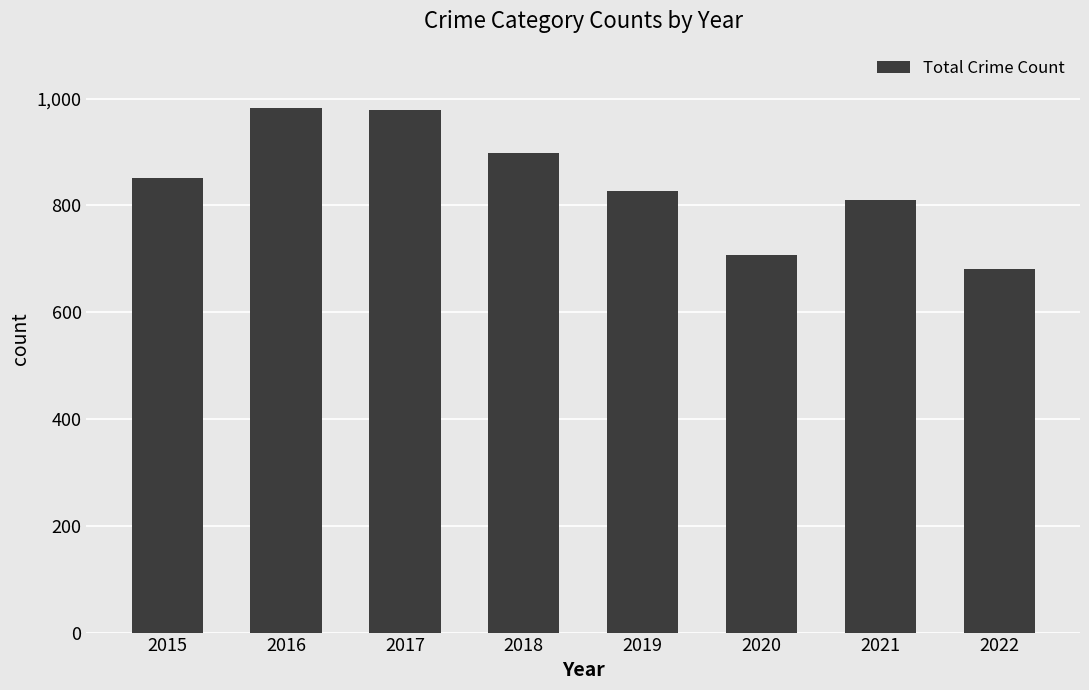

Does the chart contain stacked bars?

No